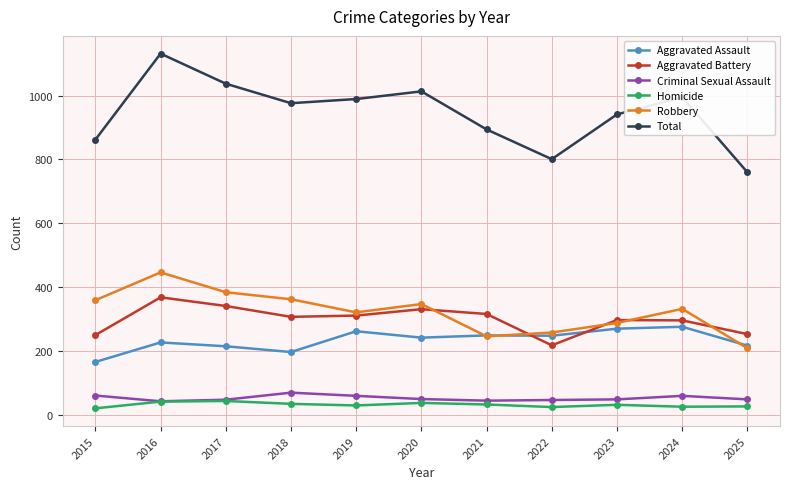

True or false: Homicide and Robbery intersect in this chart.

False